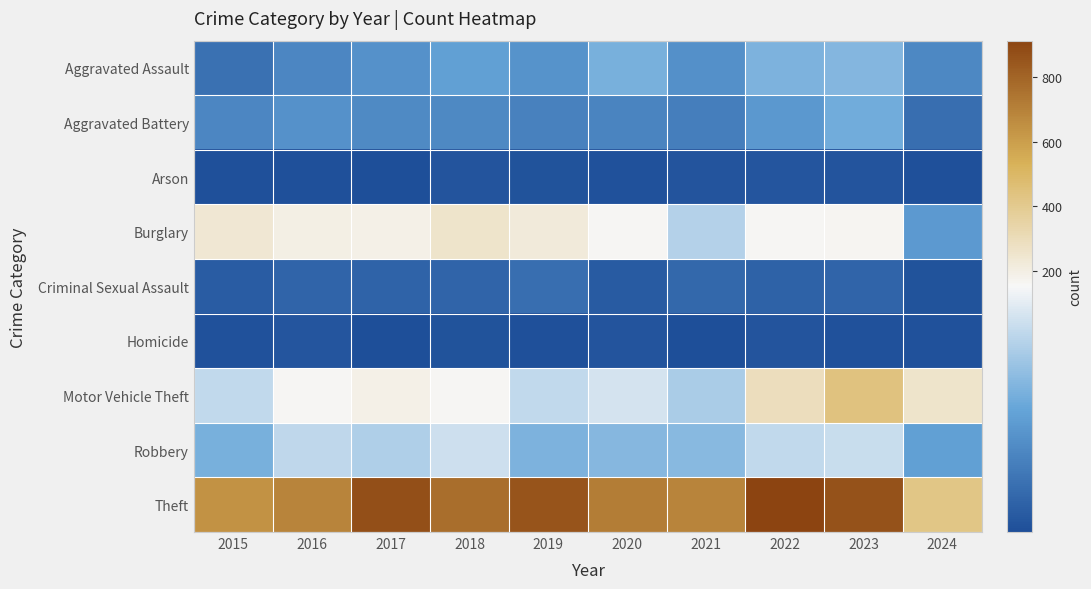

Reading left to right, what are all the values shown in this chart?

Aggravated Assault: 2015=31	2016=50	2017=59	2018=72	2019=61	2020=87	2021=58	2022=89	2023=93	2024=51
Aggravated Battery: 2015=50	2016=60	2017=54	2018=52	2019=45	2020=48	2021=43	2022=66	2023=83	2024=29
Arson: 2015=3	2016=3	2017=1	2018=6	2019=5	2020=4	2021=6	2022=7	2023=6	2024=3
Burglary: 2015=236	2016=194	2017=192	2018=257	2019=221	2020=163	2021=117	2022=163	2023=168	2024=67
Criminal Sexual Assault: 2015=13	2016=20	2017=19	2018=20	2019=29	2020=12	2021=24	2022=18	2023=20	2024=5
Homicide: 2015=4	2016=8	2017=2	2018=5	2019=3	2020=6	2021=2	2022=6	2023=4	2024=4
Motor Vehicle Theft: 2015=125	2016=163	2017=191	2018=164	2019=125	2020=134	2021=113	2022=291	2023=443	2024=255
Robbery: 2015=87	2016=123	2017=115	2018=130	2019=89	2020=94	2021=95	2022=125	2023=128	2024=72
Theft: 2015=641	2016=689	2017=873	2018=767	2019=855	2020=713	2021=691	2022=912	2023=864	2024=425